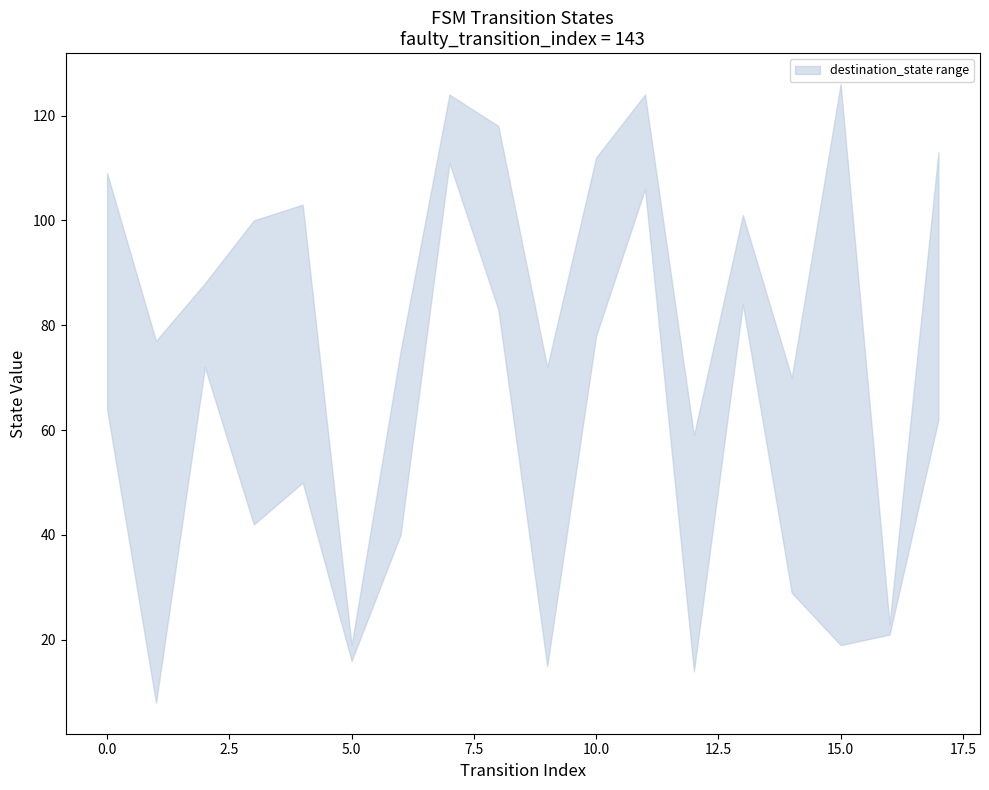

True or false: destination_state and source_state cross at least once.

False